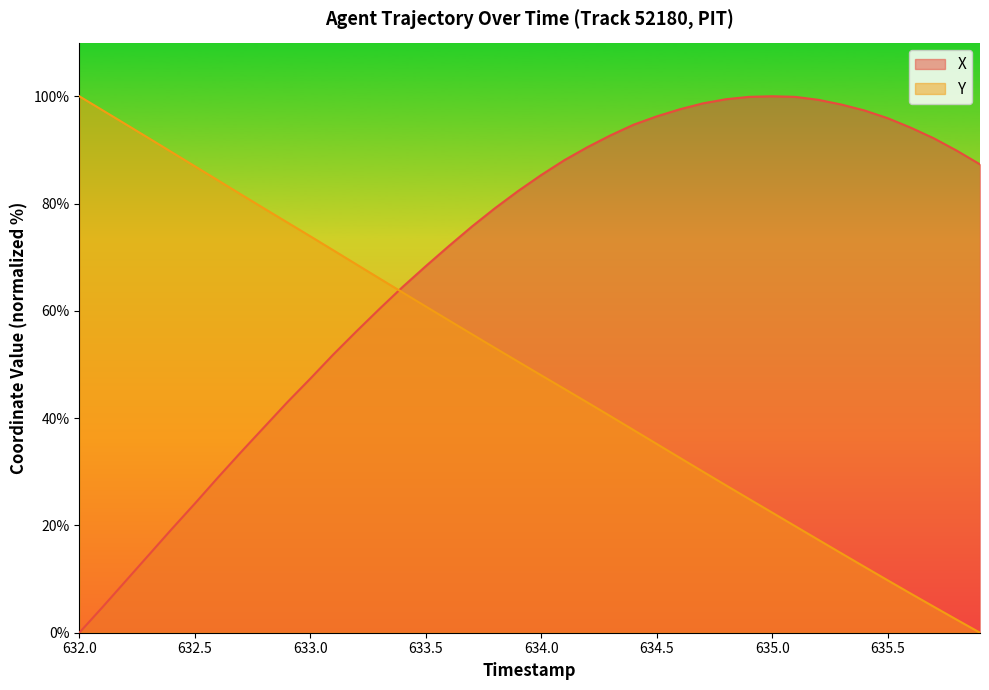

How many distinct data groups are displayed?

2